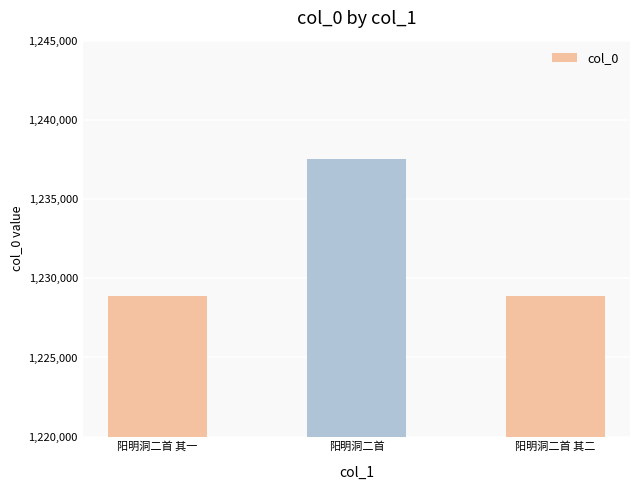

The chart shows a value of 1228868 at 阳明洞二首 其一. True or false?

True